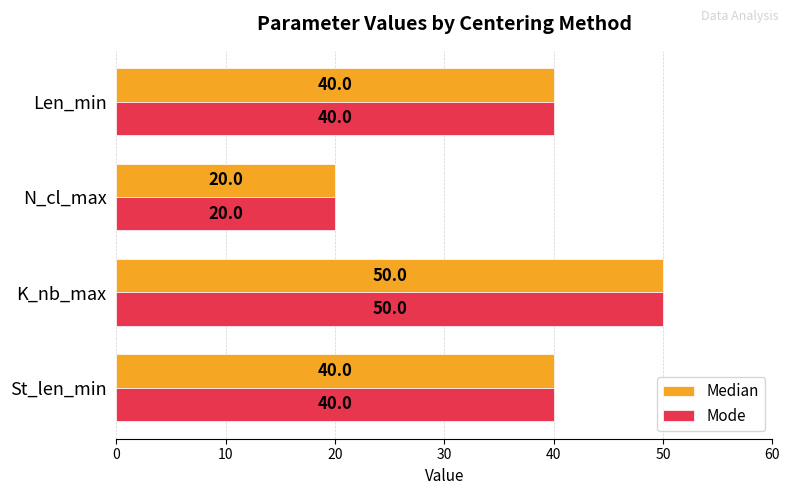

What is the smallest value displayed?

20